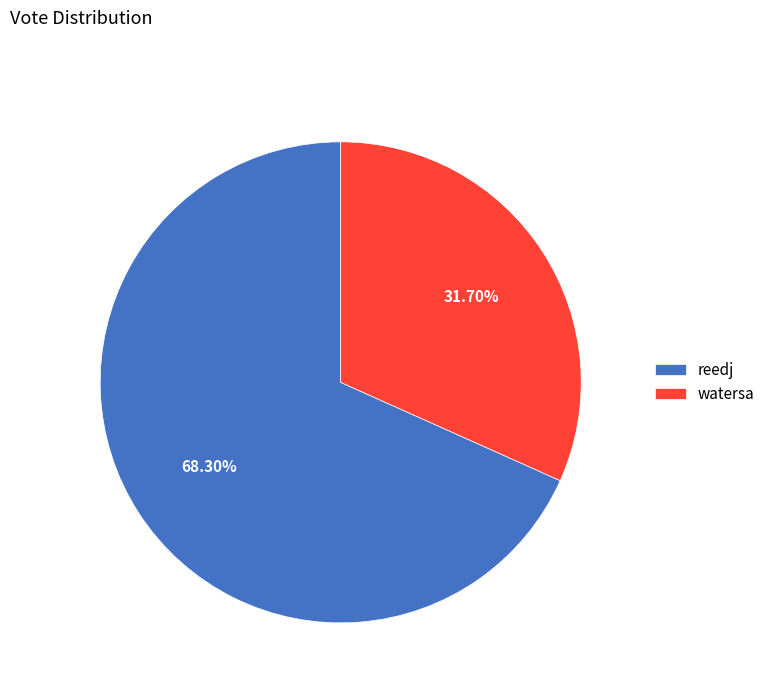

To the nearest percent, what is the average slice percentage?

50%